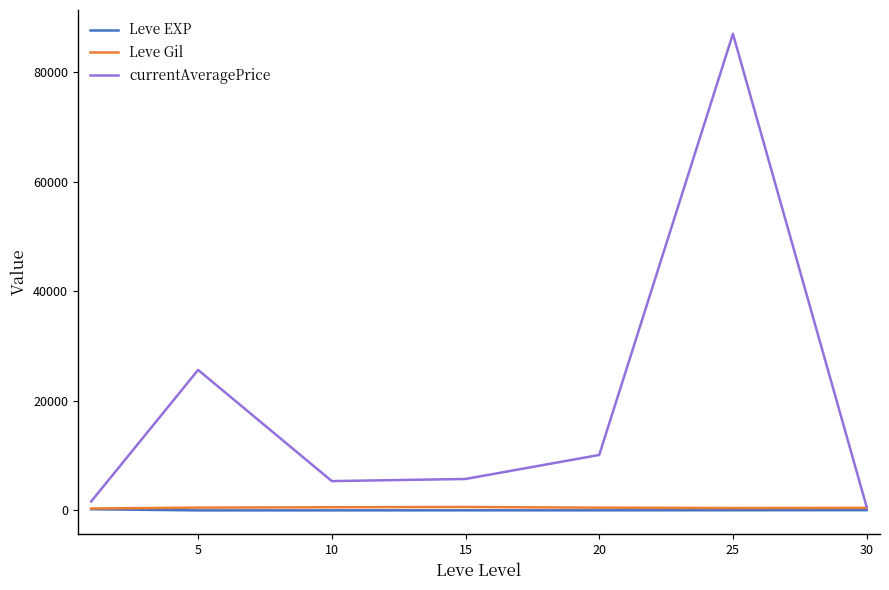

What is the maximum value for currentAveragePrice?

86989.5